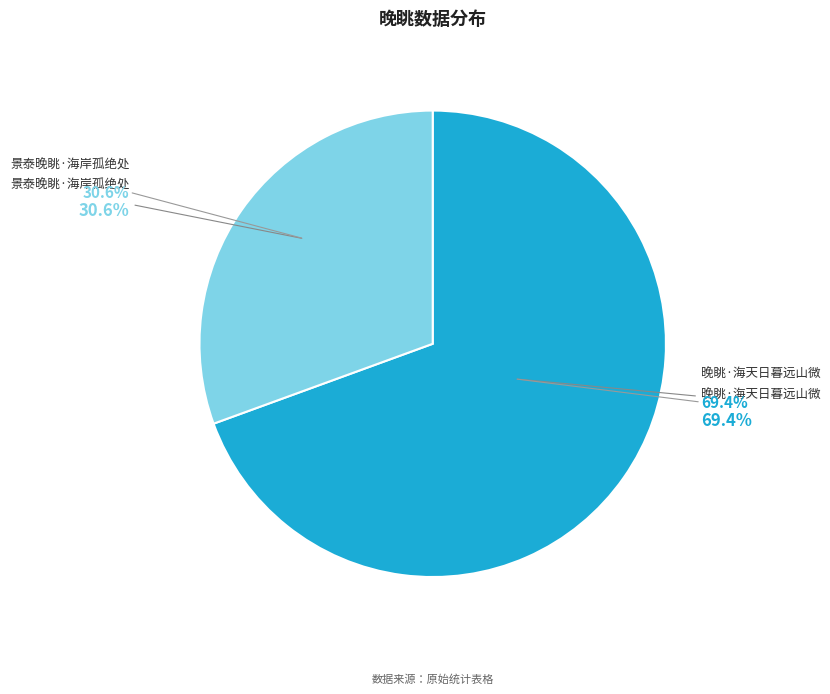

What is the change in value from 晚眺·海天日暮远山微 to 景泰晚眺·海岸孤绝处?

-173583